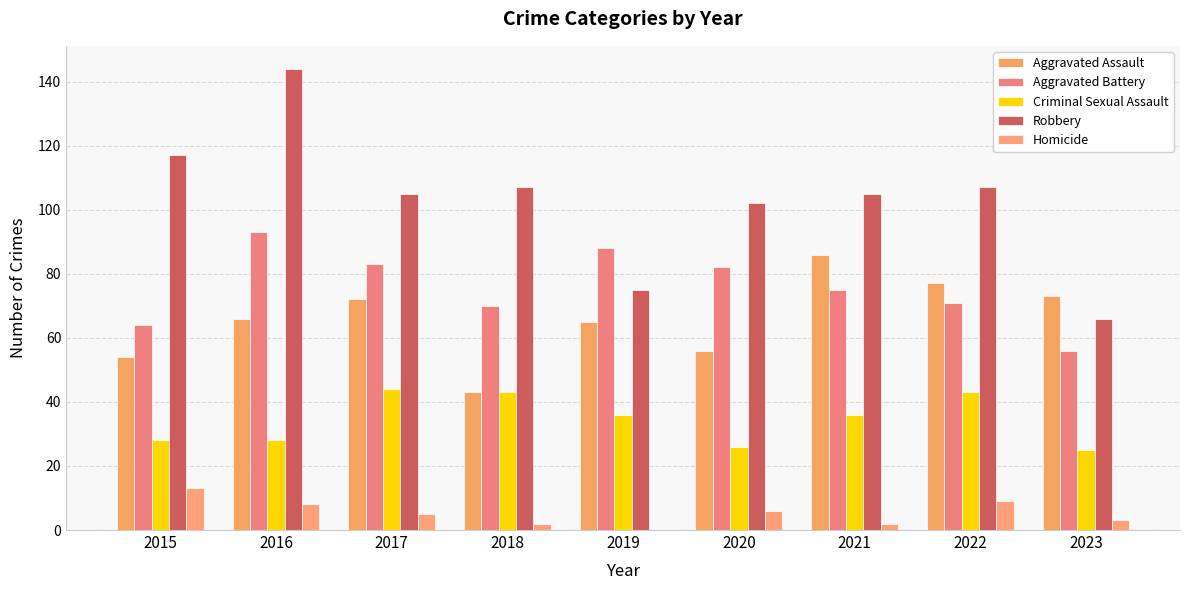

Reading left to right, what are all the values shown in this chart?

Aggravated Assault: 54	66	72	43	65	56	86	77	73
Aggravated Battery: 64	93	83	70	88	82	75	71	56
Criminal Sexual Assault: 28	28	44	43	36	26	36	43	25
Robbery: 117	144	105	107	75	102	105	107	66
Homicide: 13	8	5	2	0	6	2	9	3